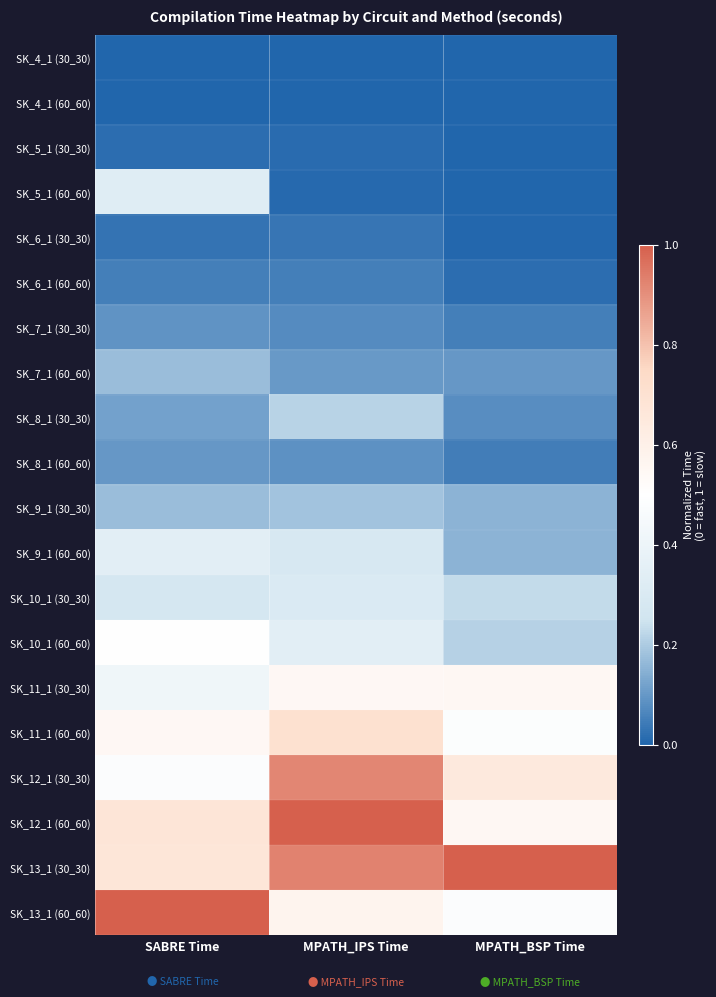

At MPATH_BSP Time, list the series in order from smallest to largest.

SK_4_1 (60_60), SK_4_1 (30_30), SK_5_1 (30_30), SK_5_1 (60_60), SK_6_1 (30_30), SK_6_1 (60_60), SK_8_1 (60_60), SK_7_1 (30_30), SK_8_1 (30_30), SK_7_1 (60_60), SK_9_1 (30_30), SK_9_1 (60_60), SK_10_1 (60_60), SK_10_1 (30_30), SK_13_1 (60_60), SK_11_1 (60_60), SK_11_1 (30_30), SK_12_1 (60_60), SK_12_1 (30_30), SK_13_1 (30_30)